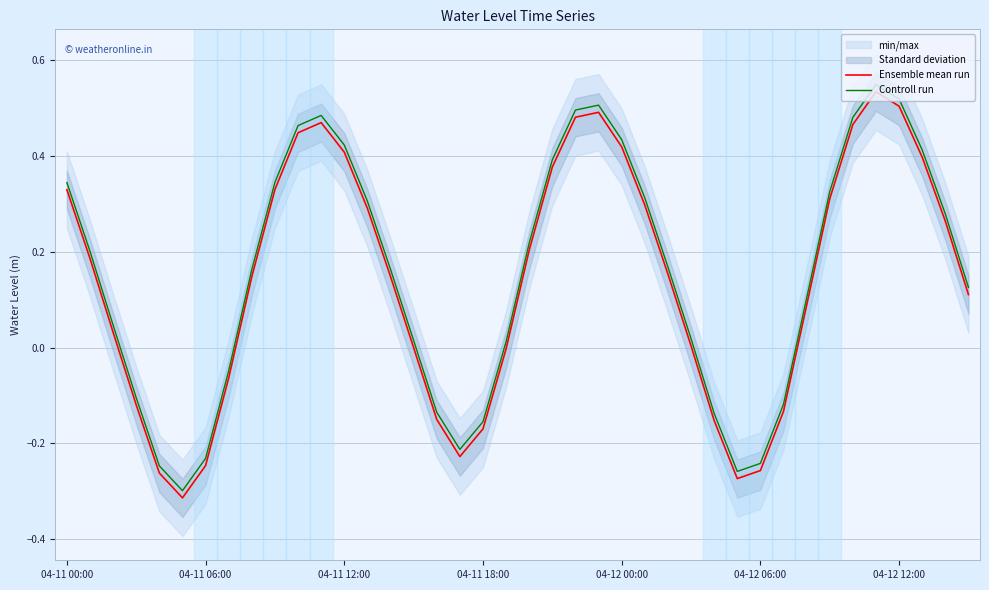

Is this an area chart (filled region under the line)?

No